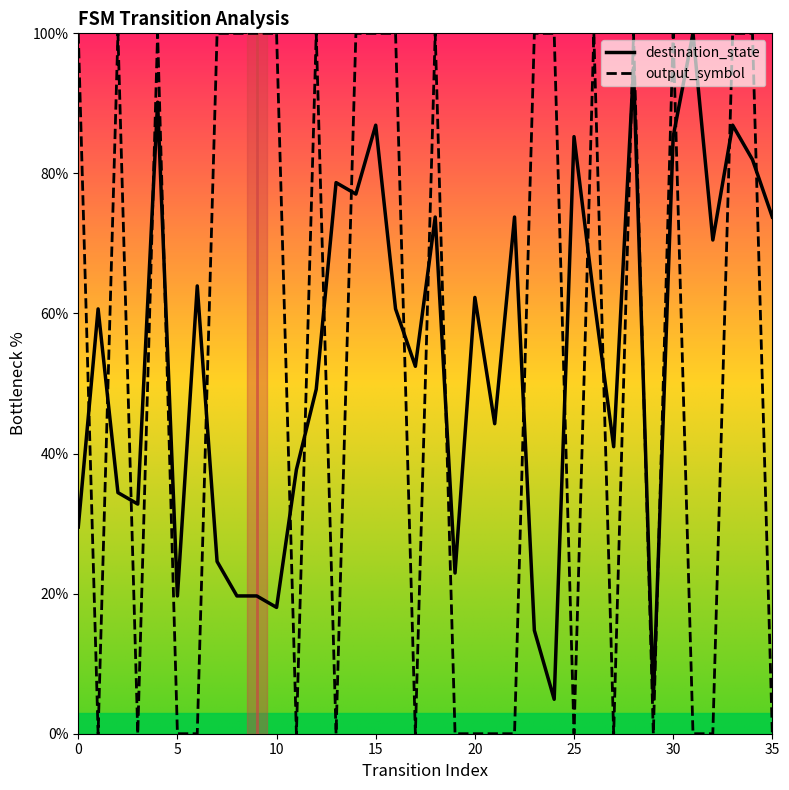

True or false: output_symbol has more than 2 points higher than both neighbors.

True